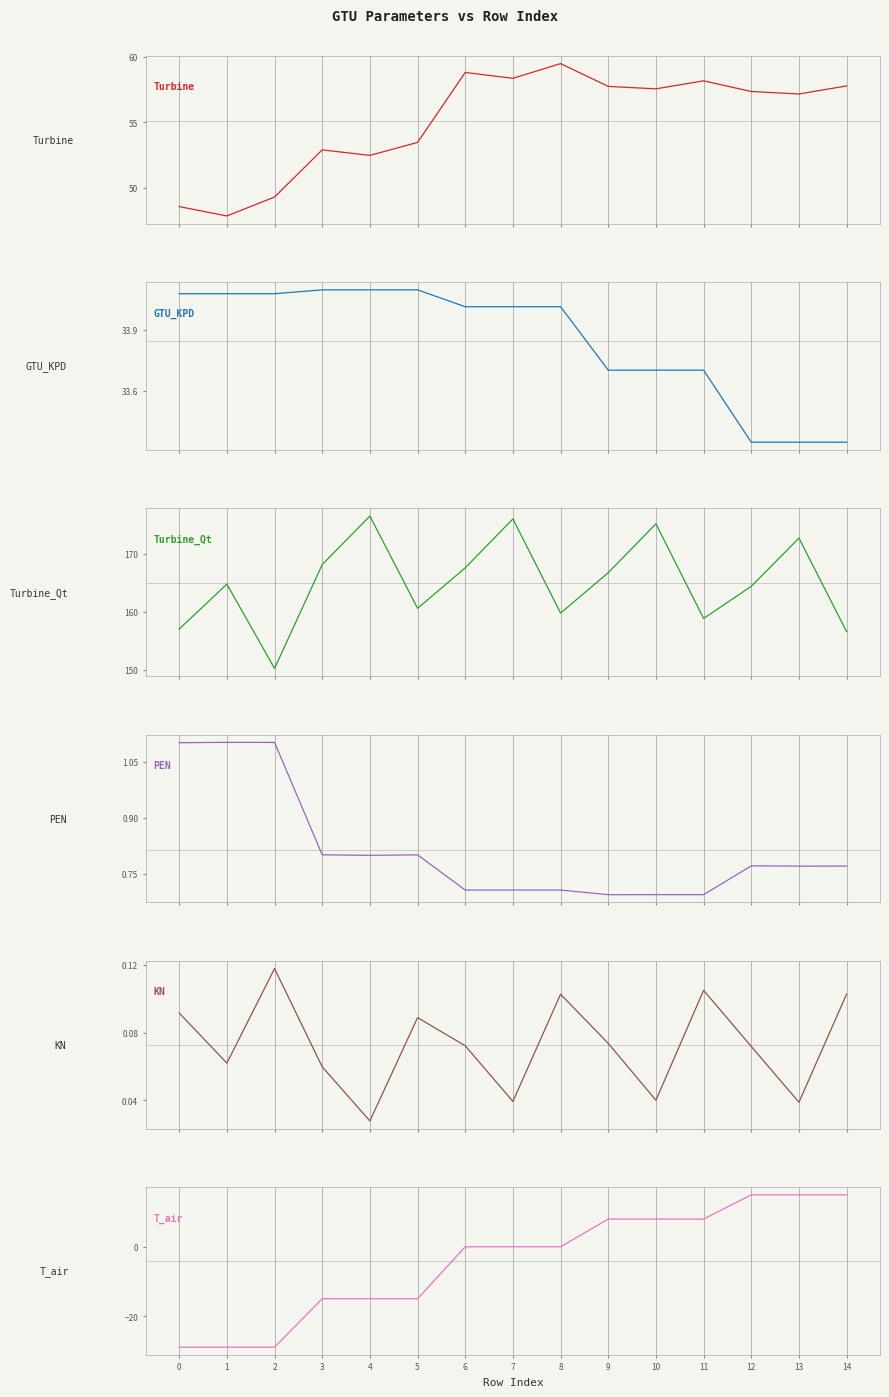

What is the average value of the KN series?

0.1